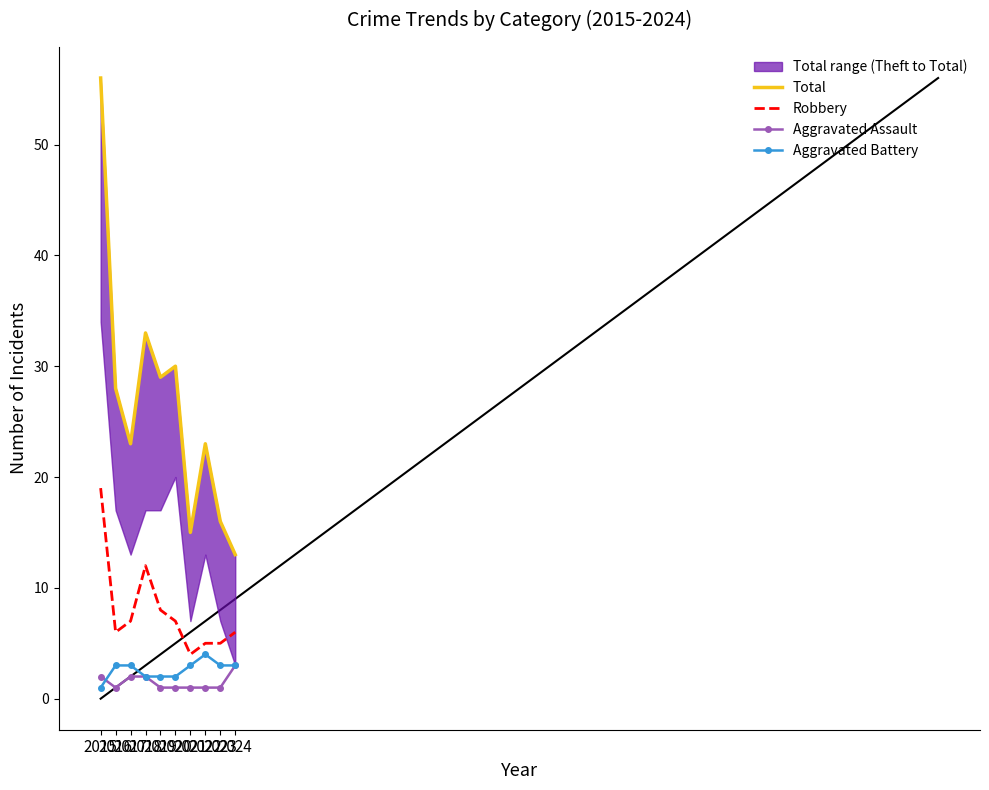

What is the difference between the highest and lowest values at 2023?

15